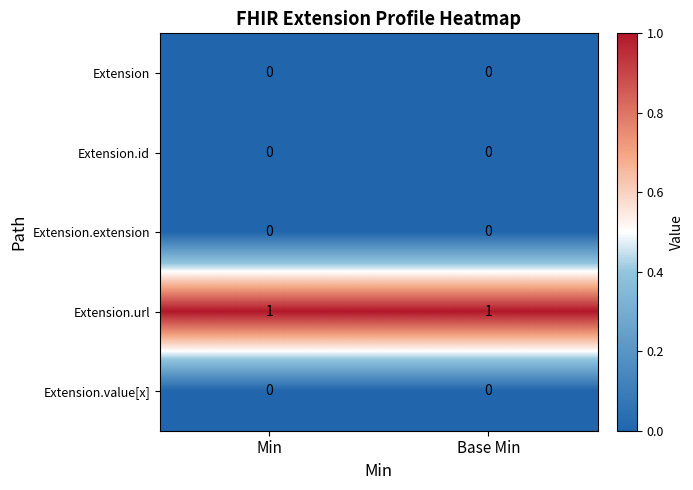

The Extension.value[x] series shows 0 at Base Min. True or false?

True